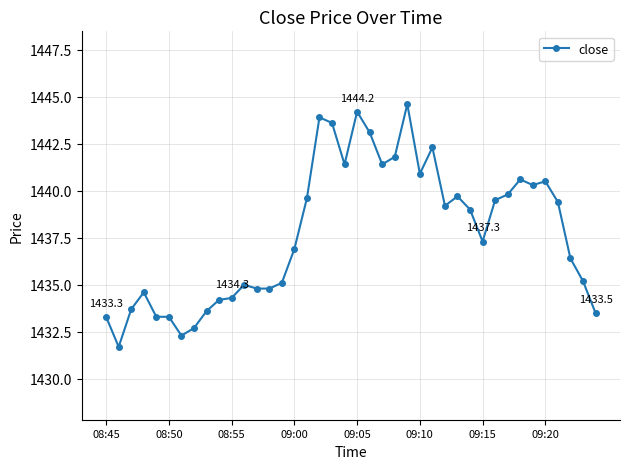

What is the difference between the second highest and minimum values?

12.5